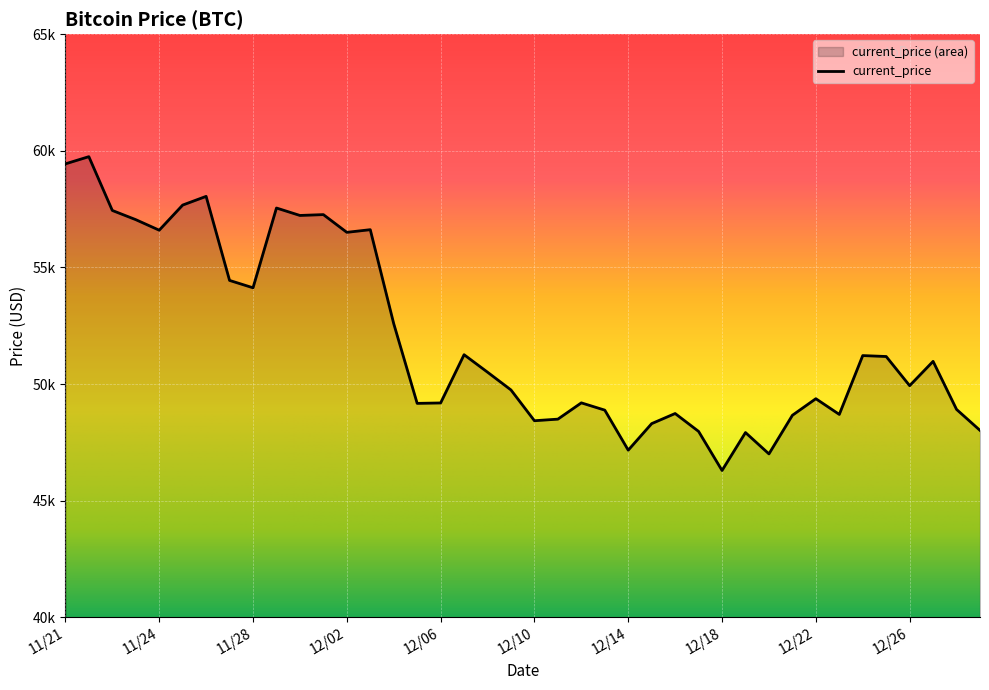

What value does the data have at 11/24, to the nearest 50?

56600